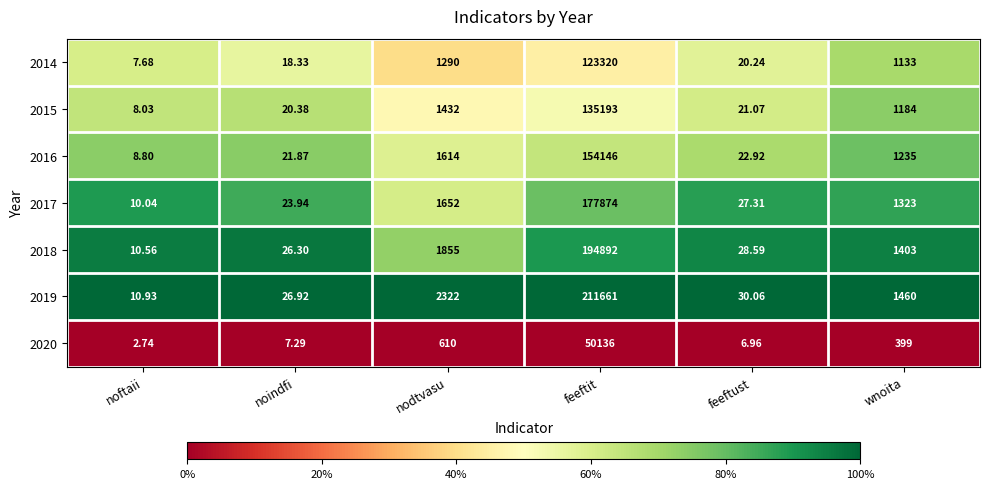

Which label corresponds to the largest value in the chart?

feeftit